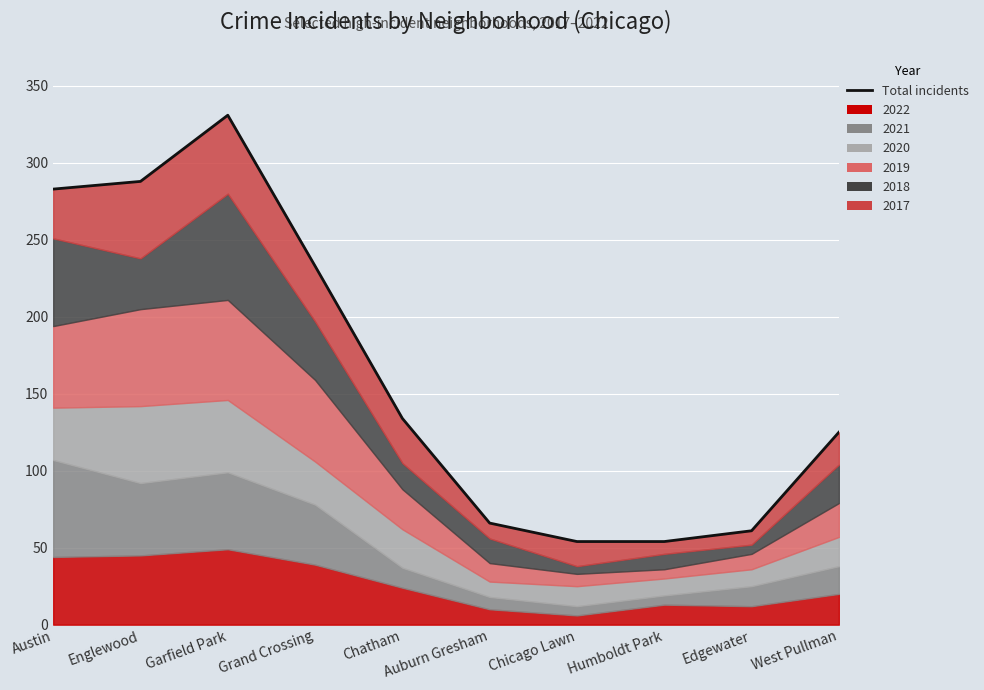

Rank the categories by value from lowest to highest.

Chicago Lawn, Humboldt Park, Edgewater, Auburn Gresham, West Pullman, Chatham, Grand Crossing, Austin, Englewood, Garfield Park